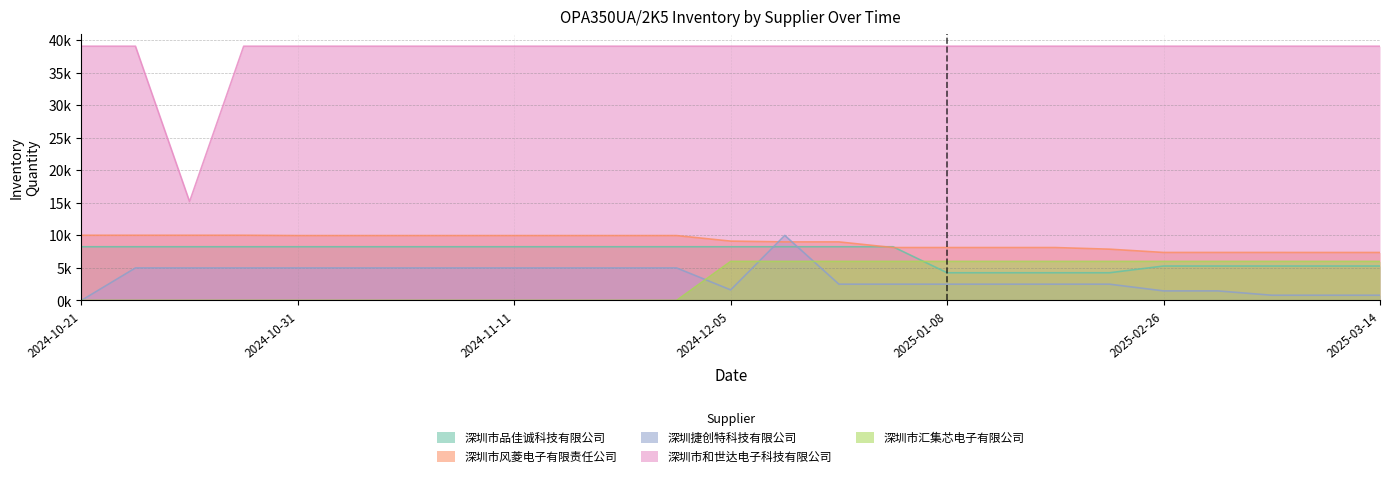

In 深圳市和世达电子科技有限公司, how many points are lower than both neighbors (excluding endpoints)?

1